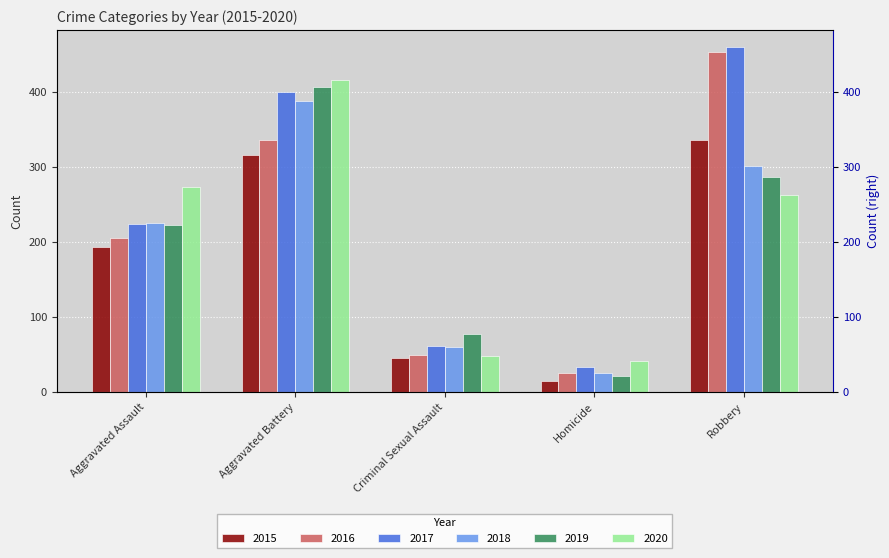

What is the label of the 3rd bar from the right?

Criminal Sexual Assault